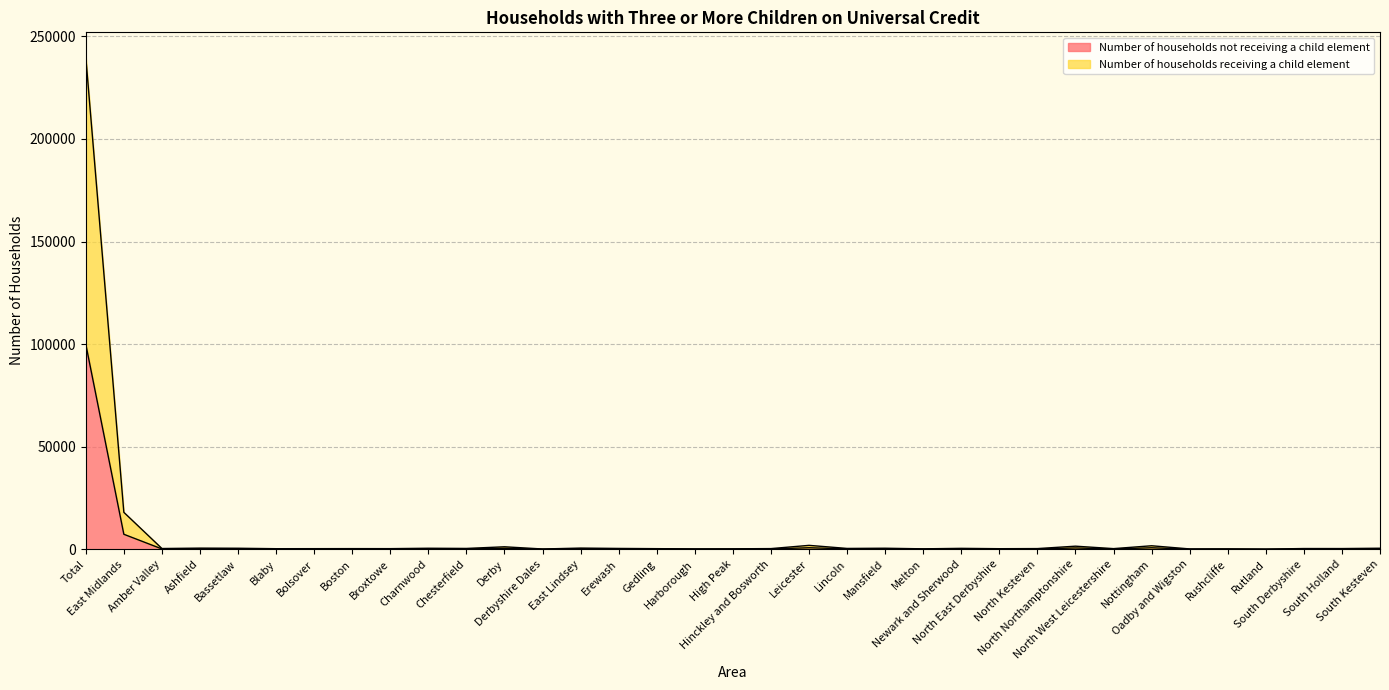

How many interior local peaks does the Number of households receiving a child element series have?

12